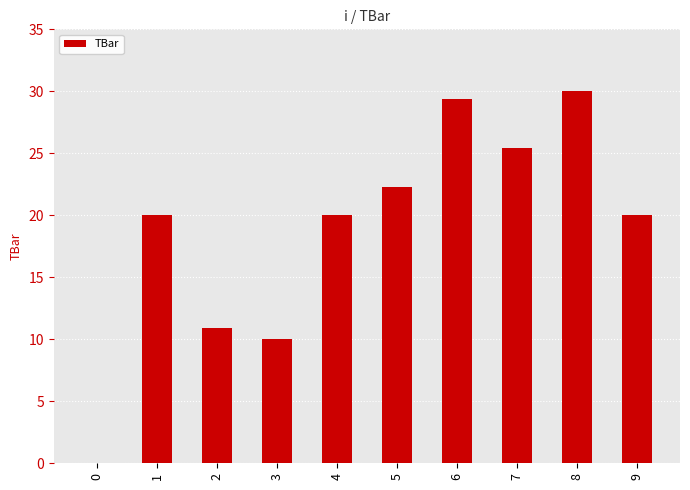

Which label corresponds to the largest value in the chart?

8